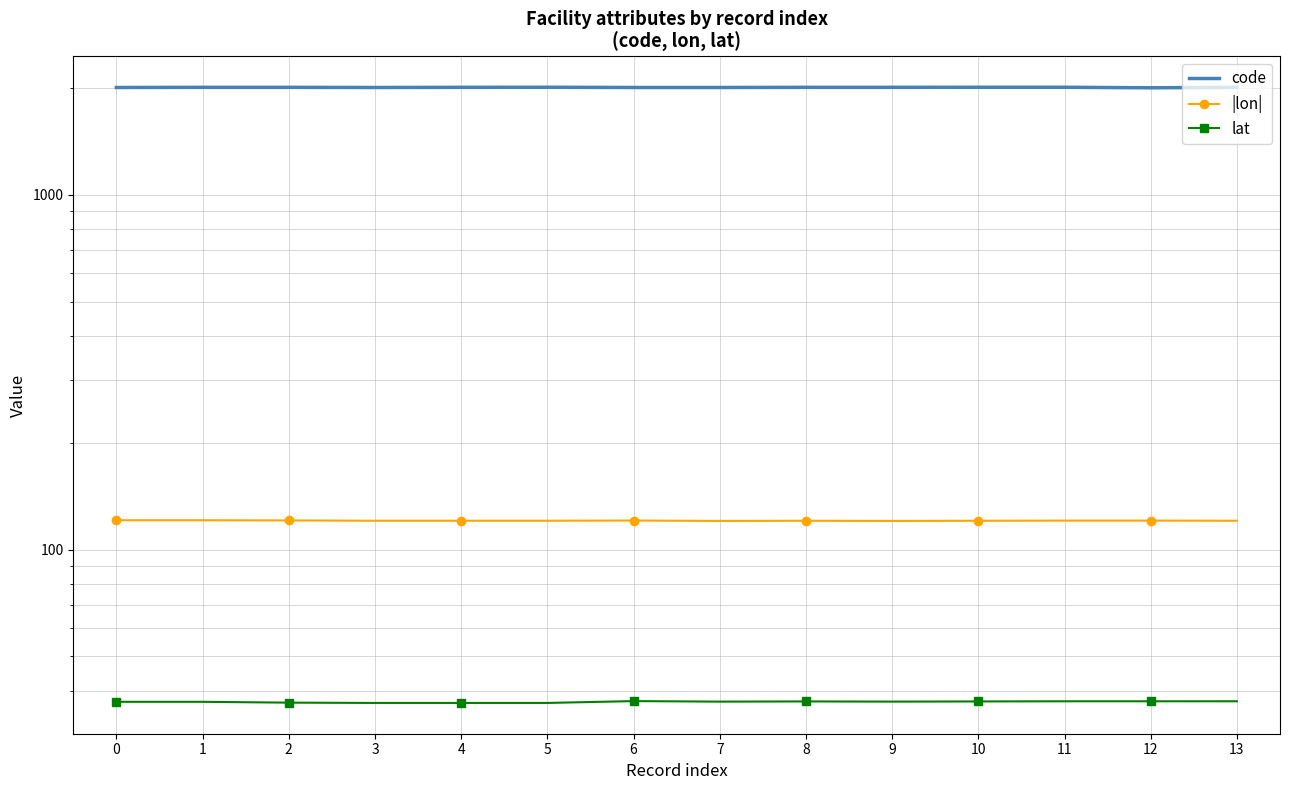

What is the sum of the lat values at 7 and 6?

74.7